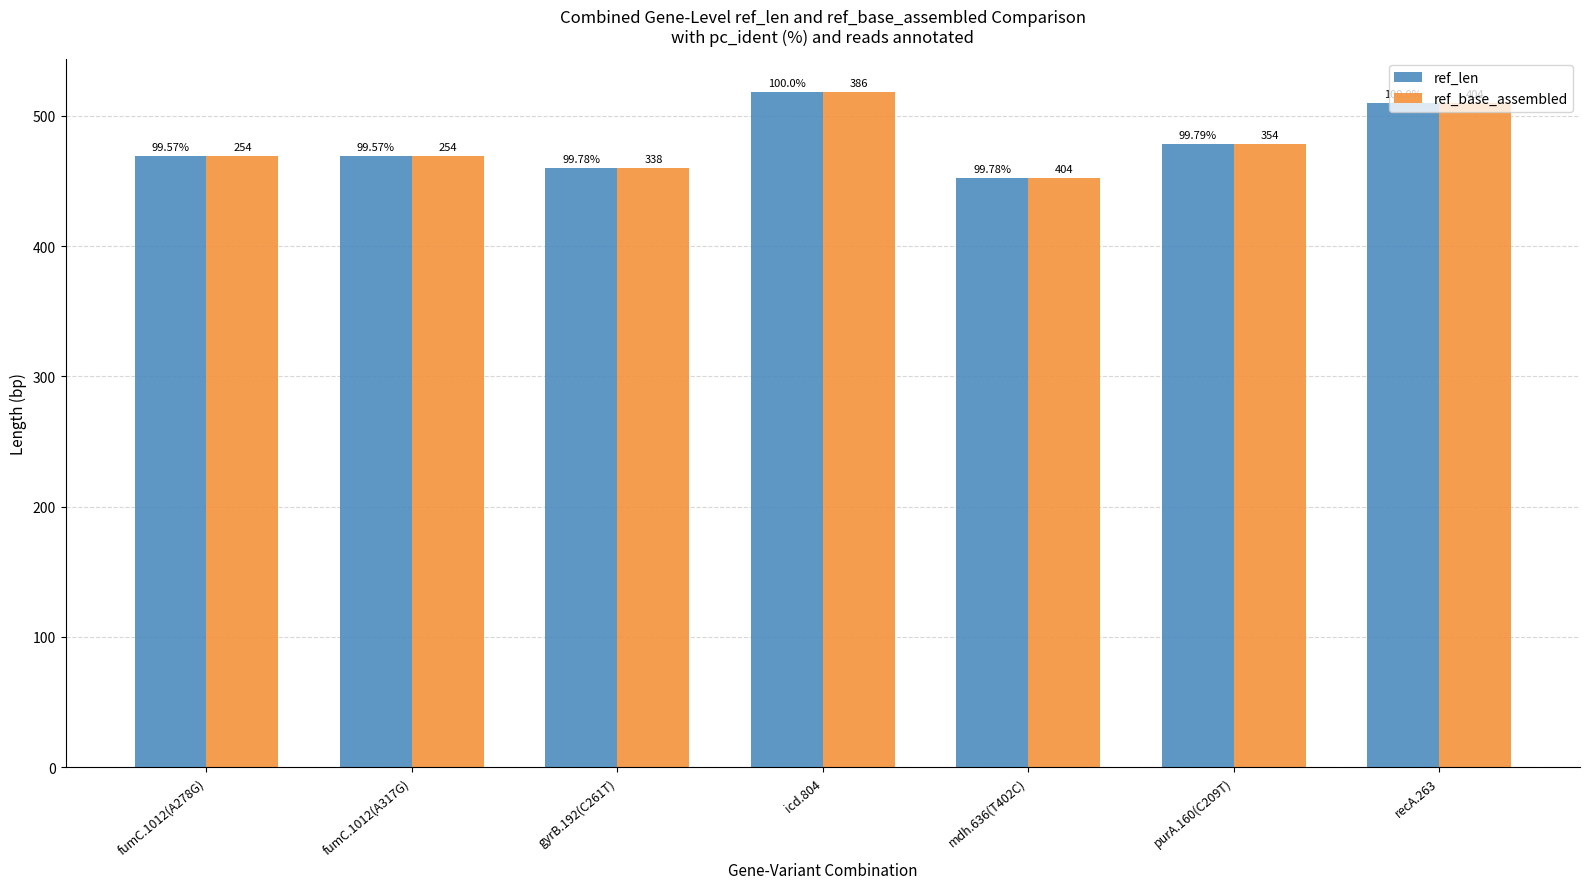

The value of ref_len at mdh.636(T402C) is 593. True or false?

False